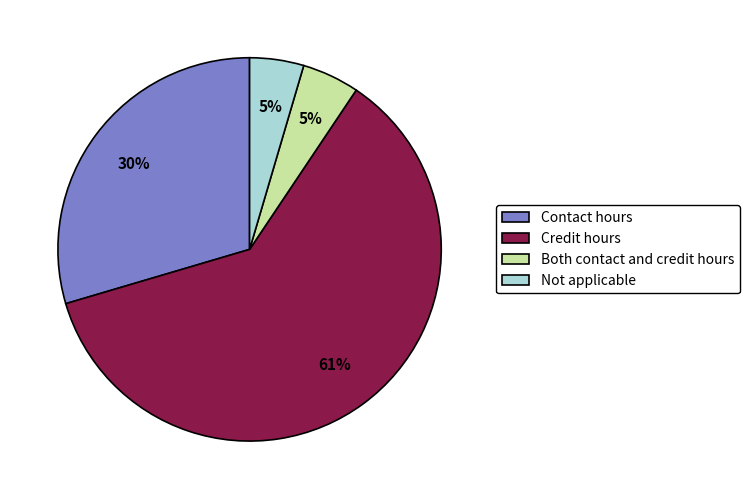

Is it true that Credit hours is 61% of the pie?

True